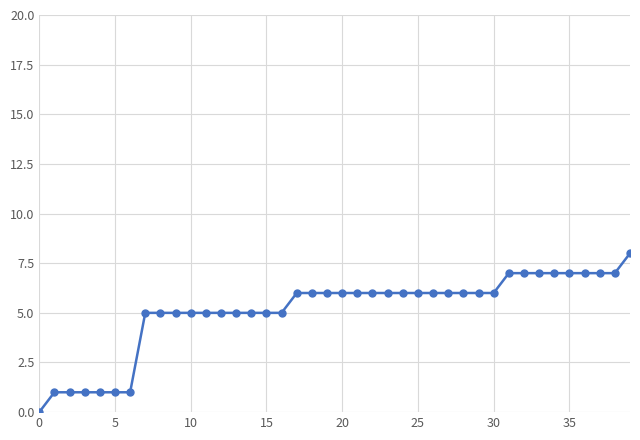

How many lines are shown in the chart?

1